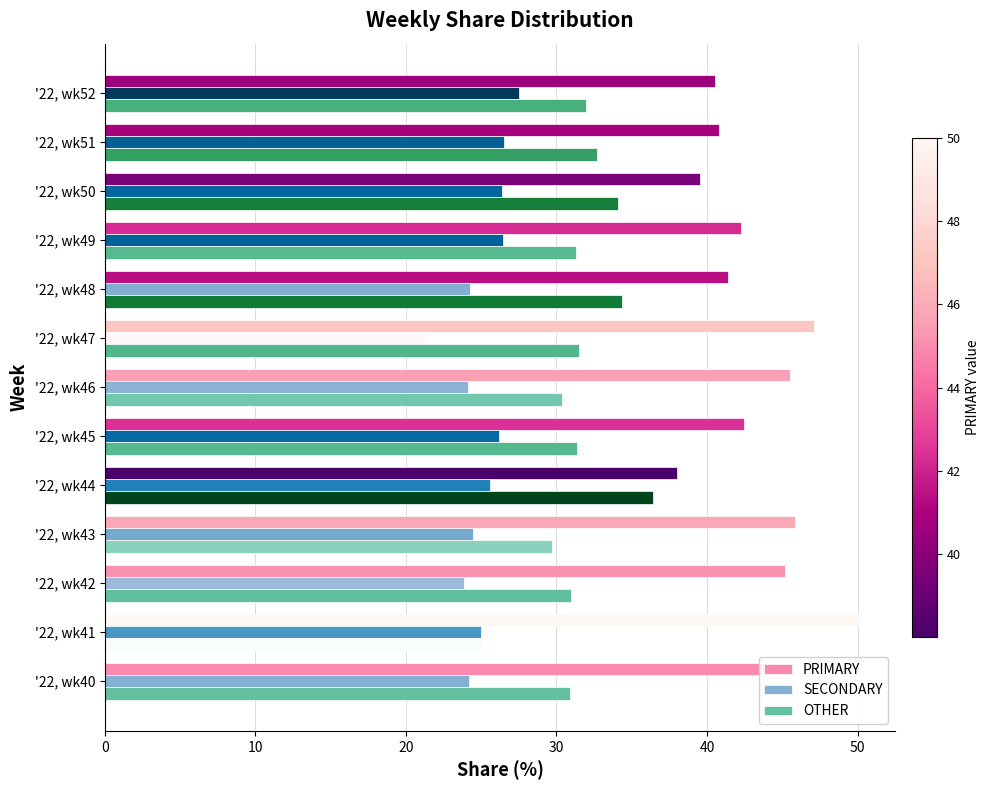

Is the value of SECONDARY at '22, wk50 greater than the value of OTHER at '22, wk42?

No